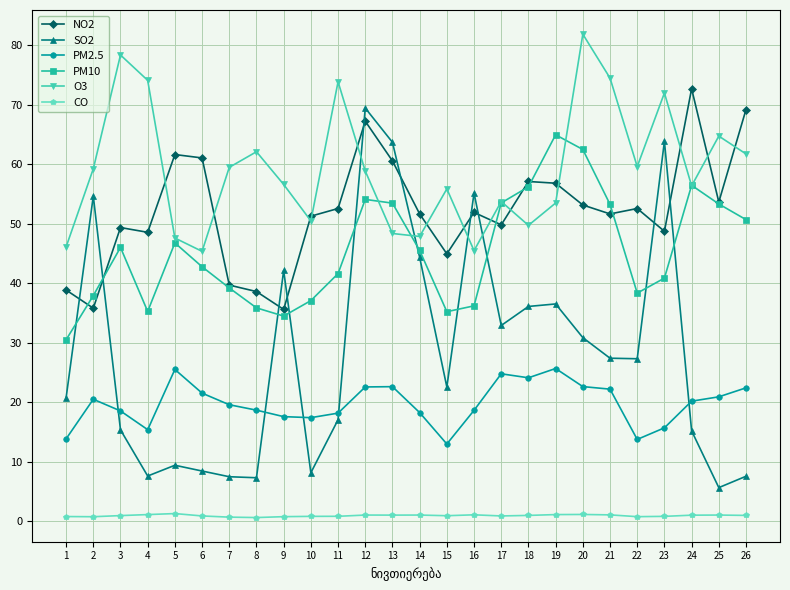

True or false: CO has a value of 0.8 at 23.

True